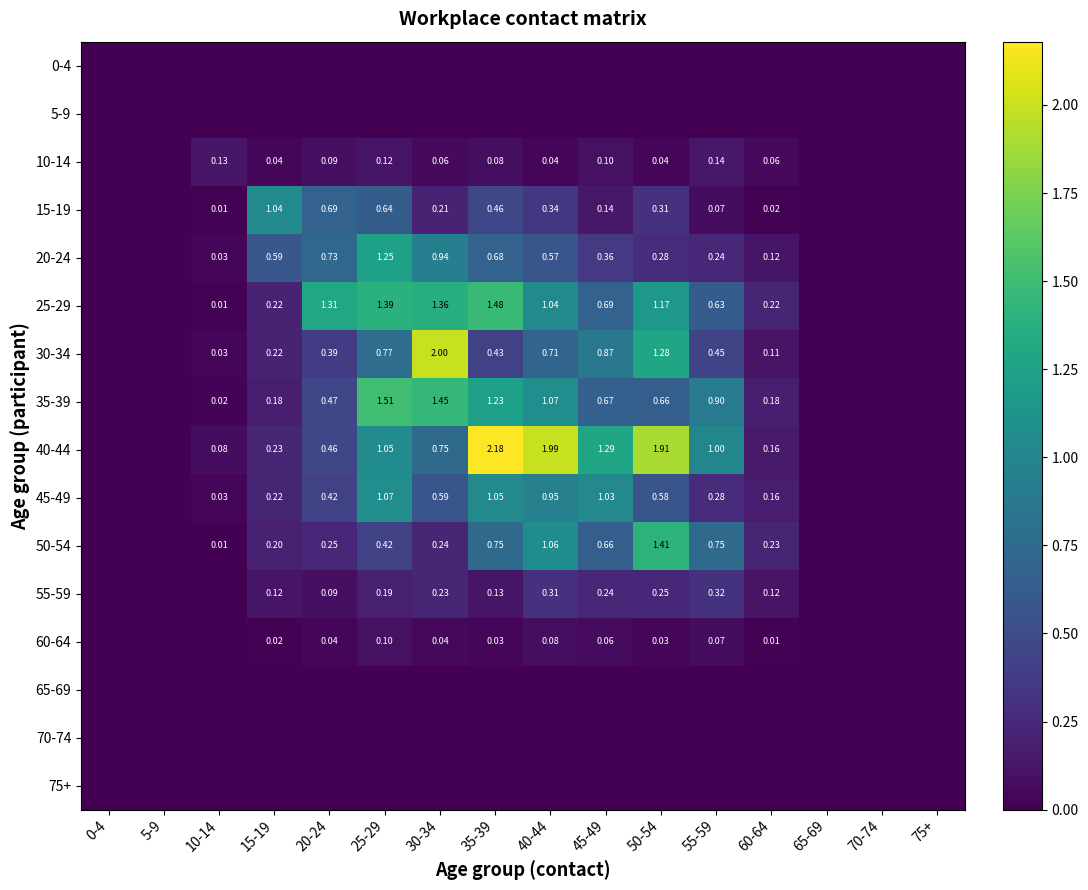

The 40-44 series shows 1.6 at 55-59. True or false?

False